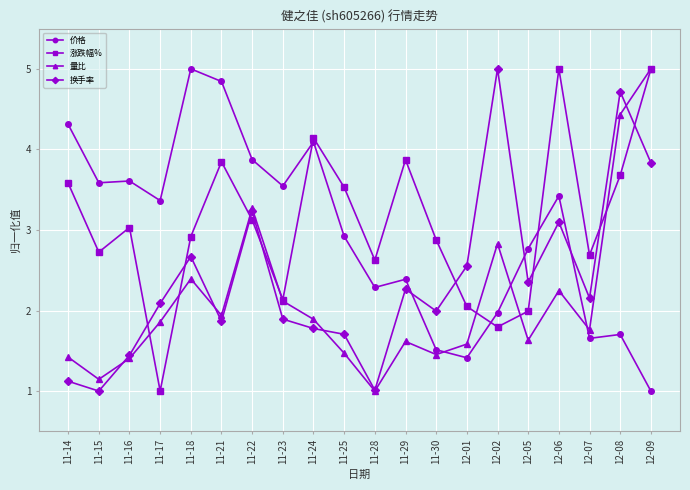

What is the minimum value shown in the chart?

1.0